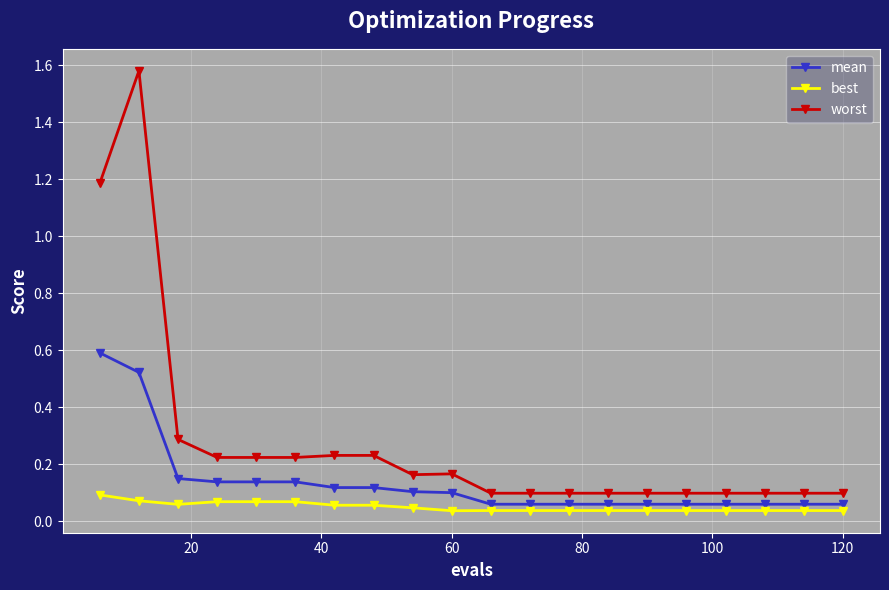

True or false: worst has more than 0 interior local peaks.

True